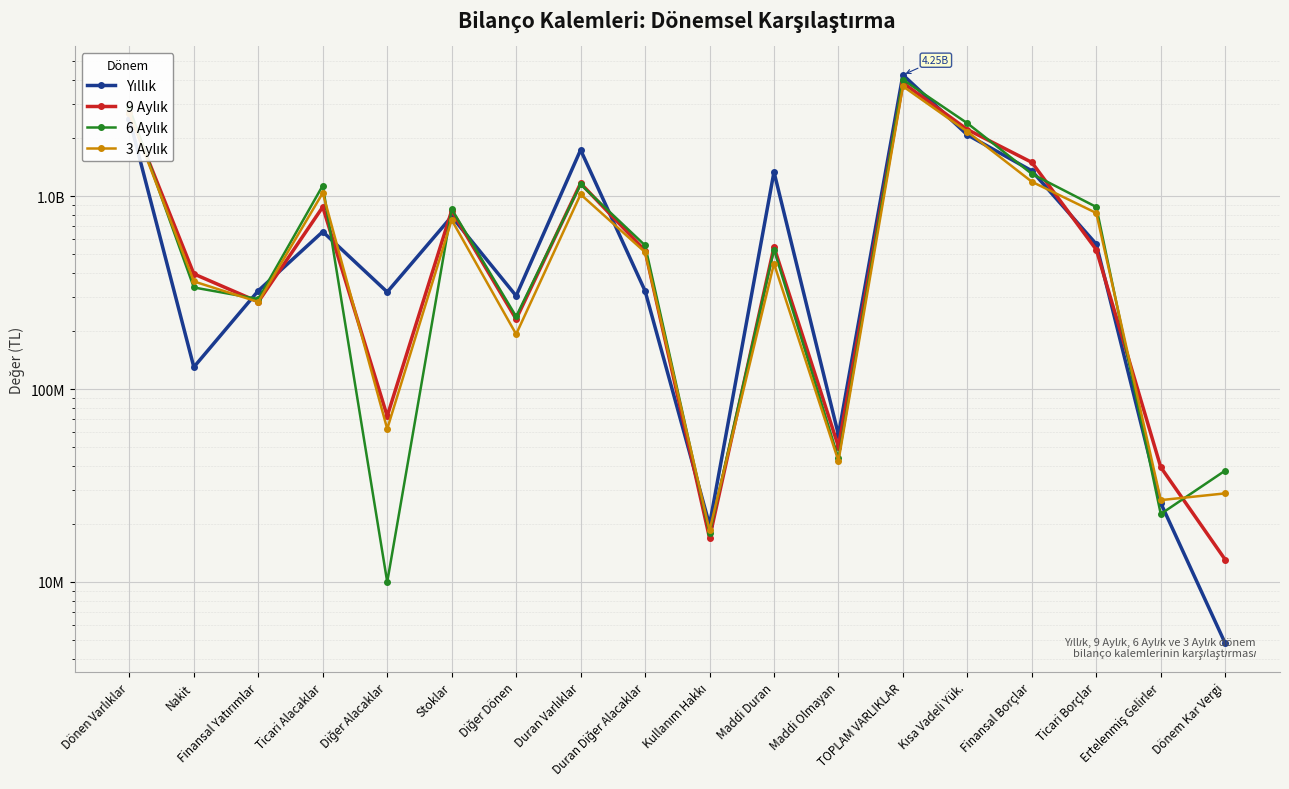

True or false: 6 Aylık and 9 Aylık cross at least once.

True